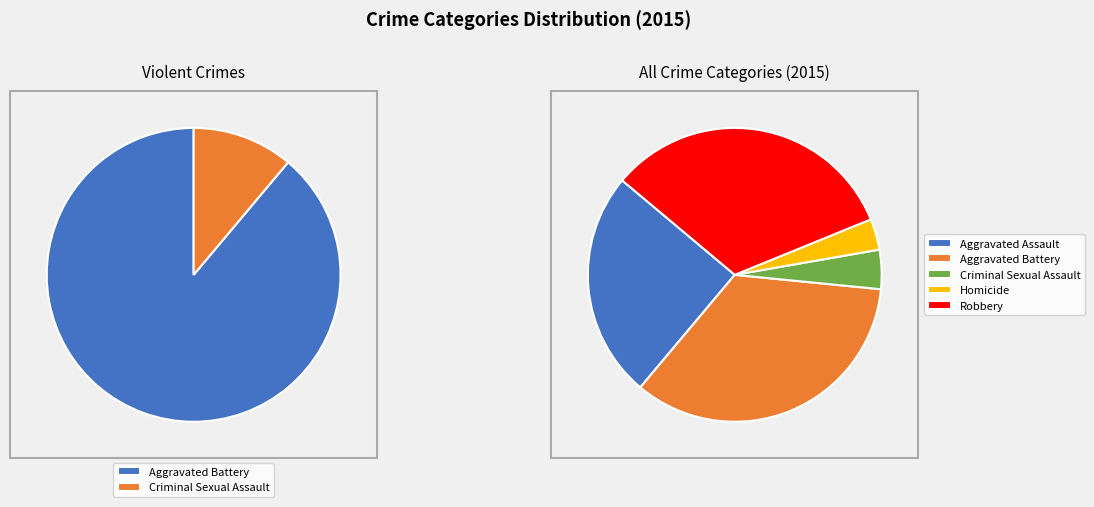

Is Robbery the majority of the pie?

No